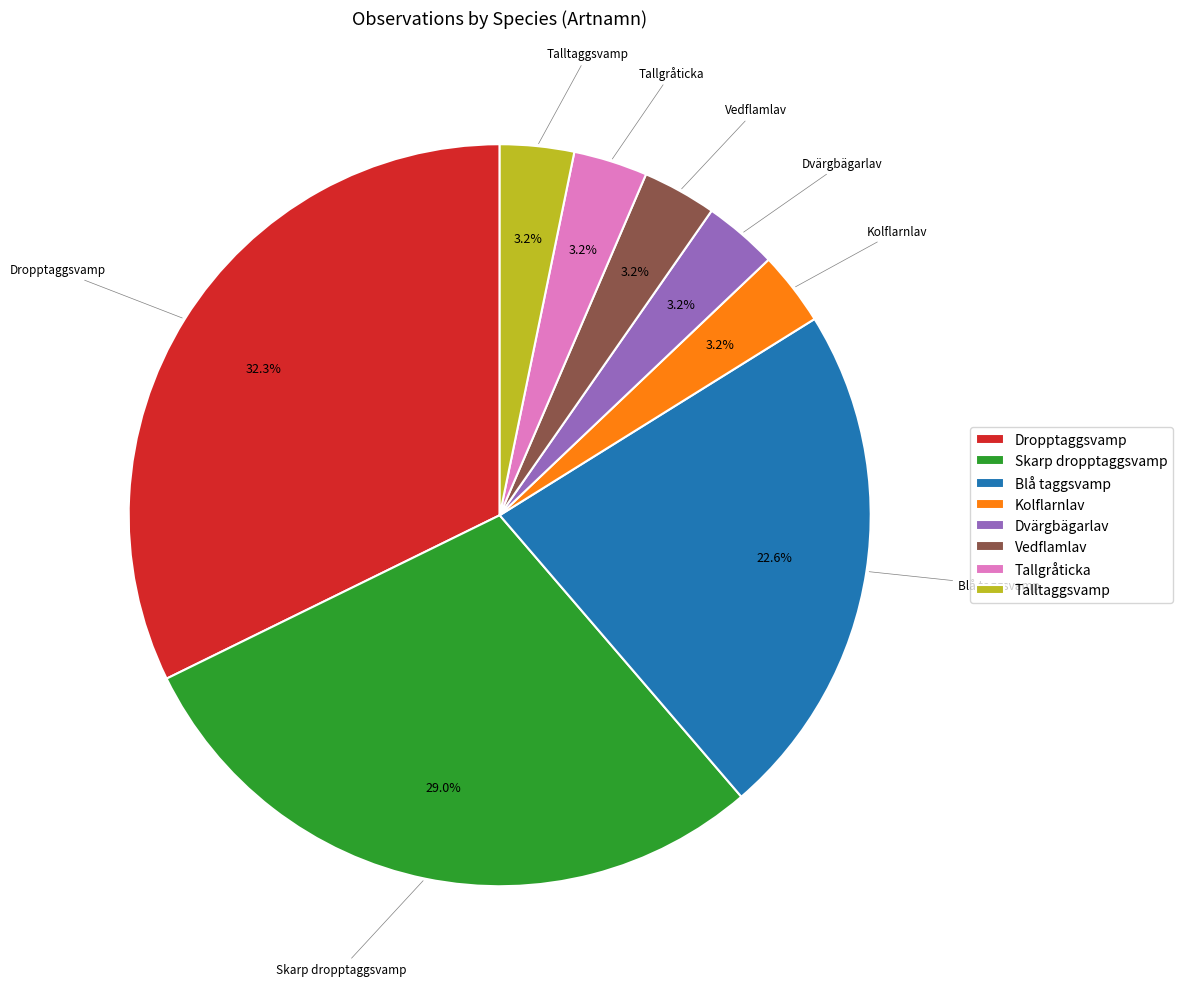

Is there a majority slice in this chart?

No